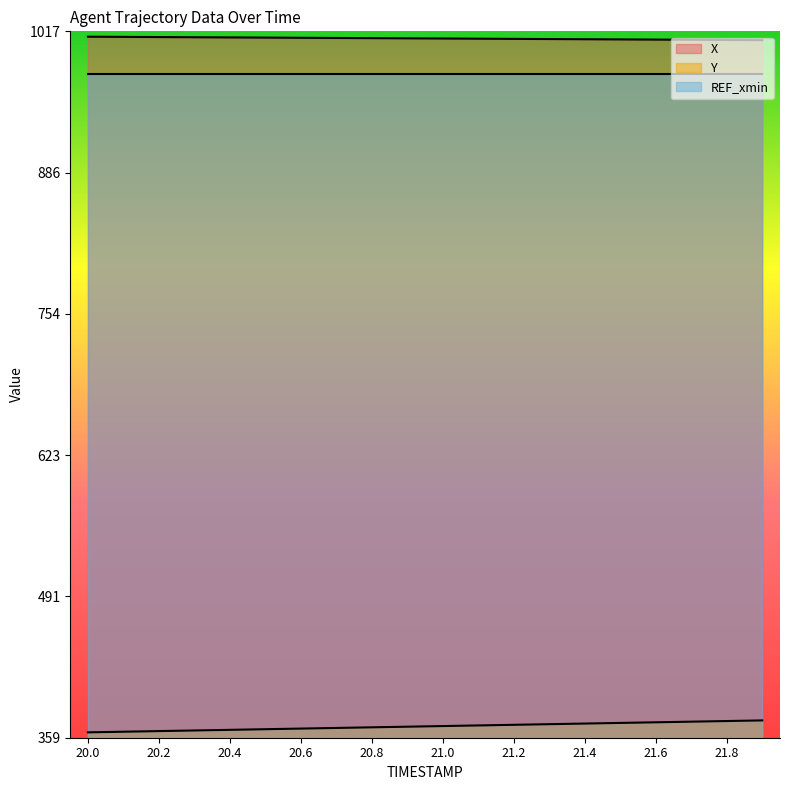

Count the number of data series in this chart.

3